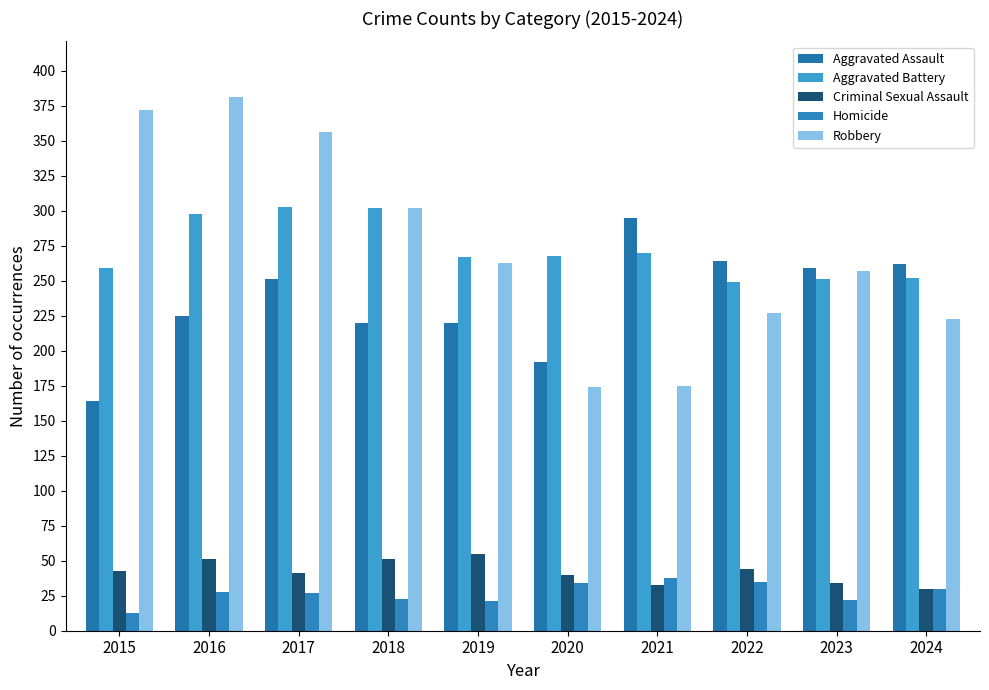

Is the value of Criminal Sexual Assault at 2022 greater than the value of Aggravated Battery at 2019?

No